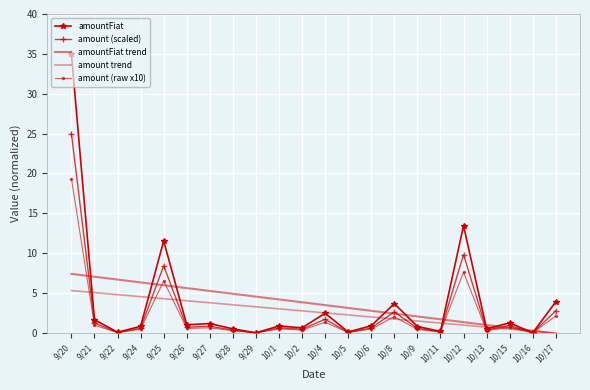

True or false: amount (scaled) and amount (raw x10) intersect in this chart.

False